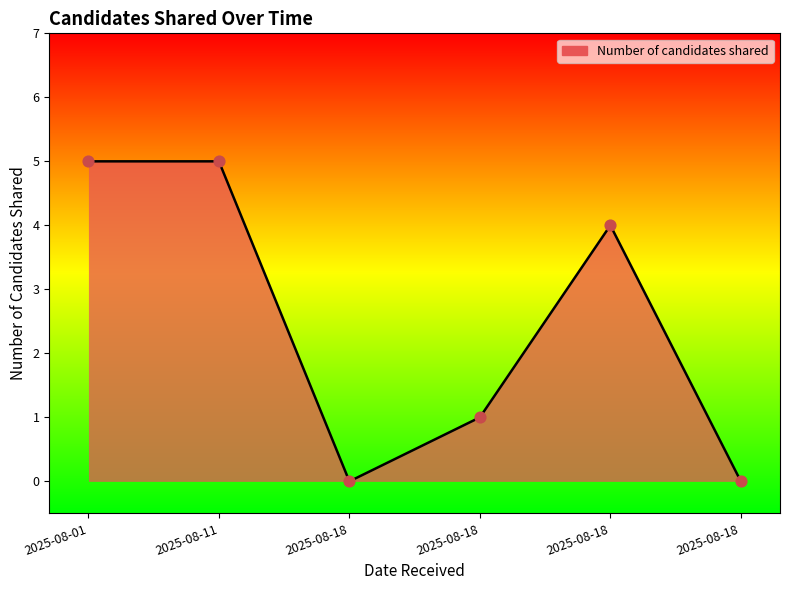

What is the change in value from 2025-08-11 to 2025-08-18?

-4